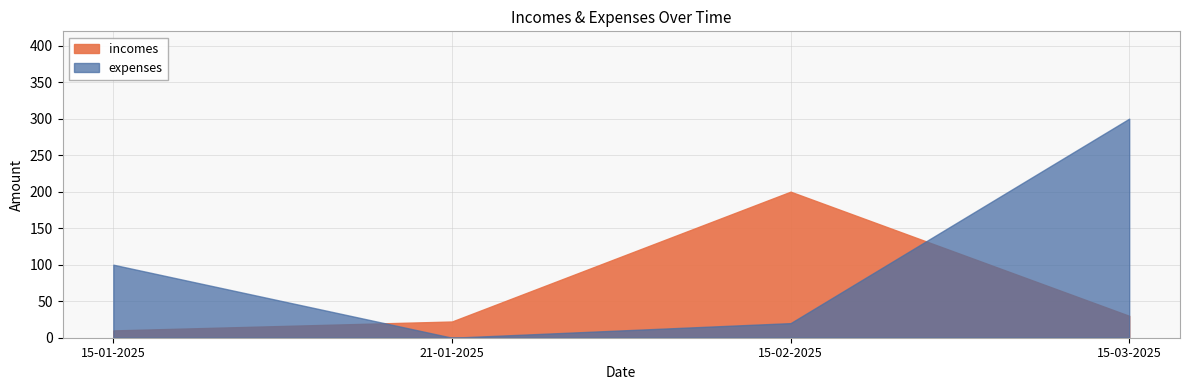

At how many categories does at least one series exceed 62?

3